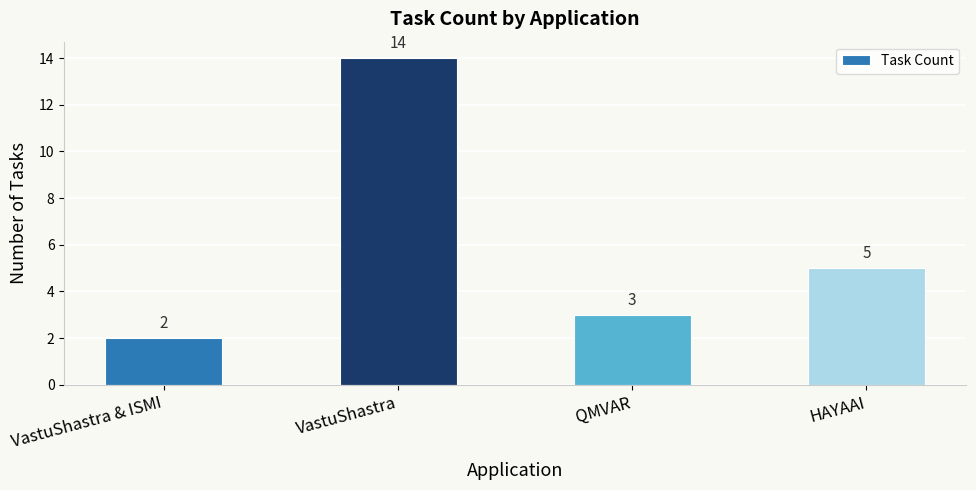

What position from the right is VastuShastra & ISMI?

4